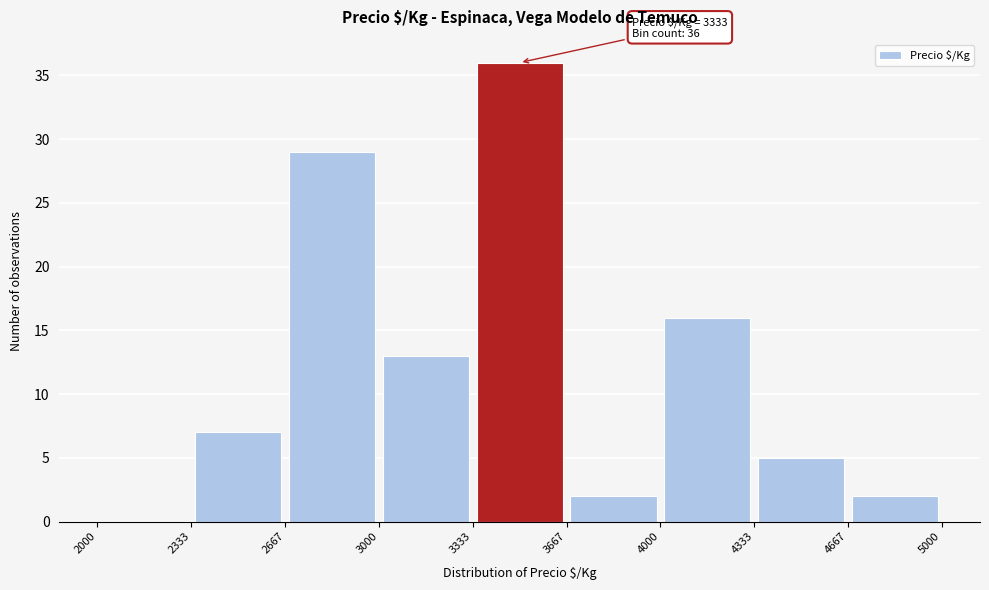

Over which range of the x-axis is the bar tallest?

3333 to 3667